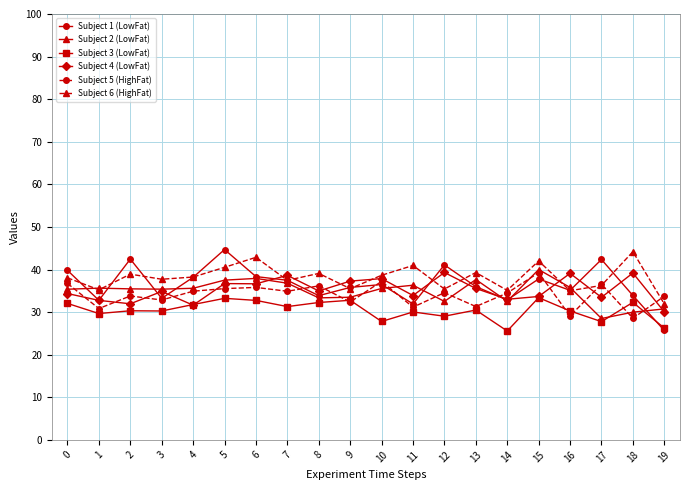

True or false: Subject 2 (LowFat) has more than 2 points higher than both neighbors.

True